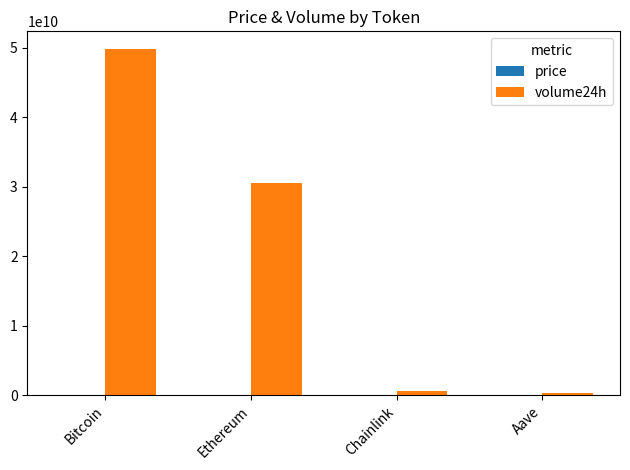

What is the difference between the volume24h values at Ethereum and Chainlink?

29810264638.0